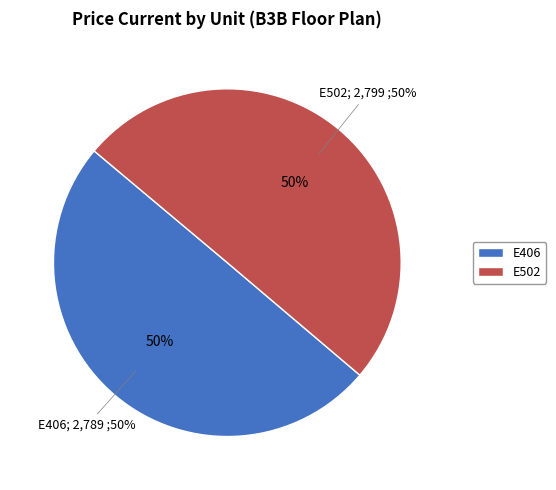

What percentage do E406 and E502 together represent?

100.0%